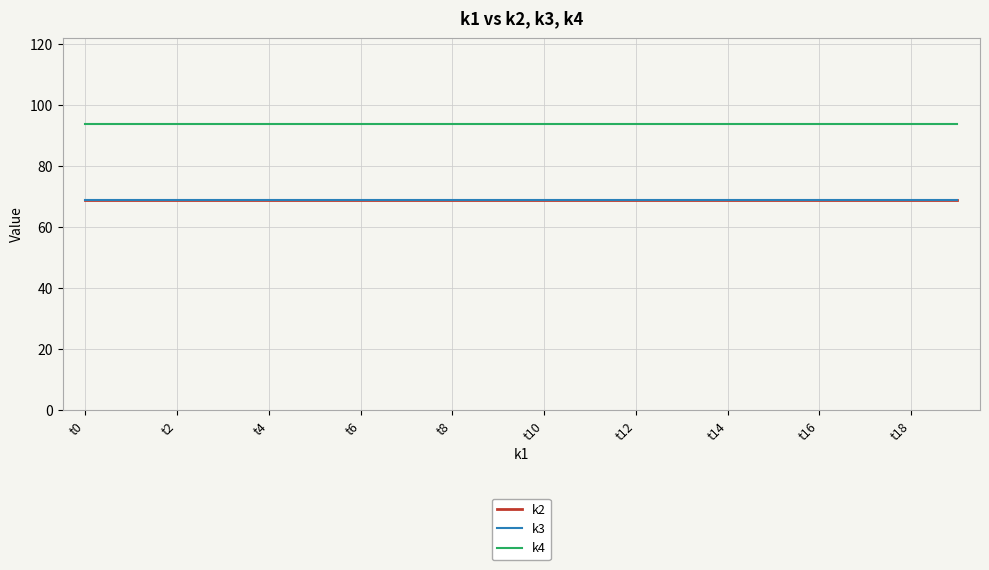

Does the chart display data point markers on the line(s)?

No